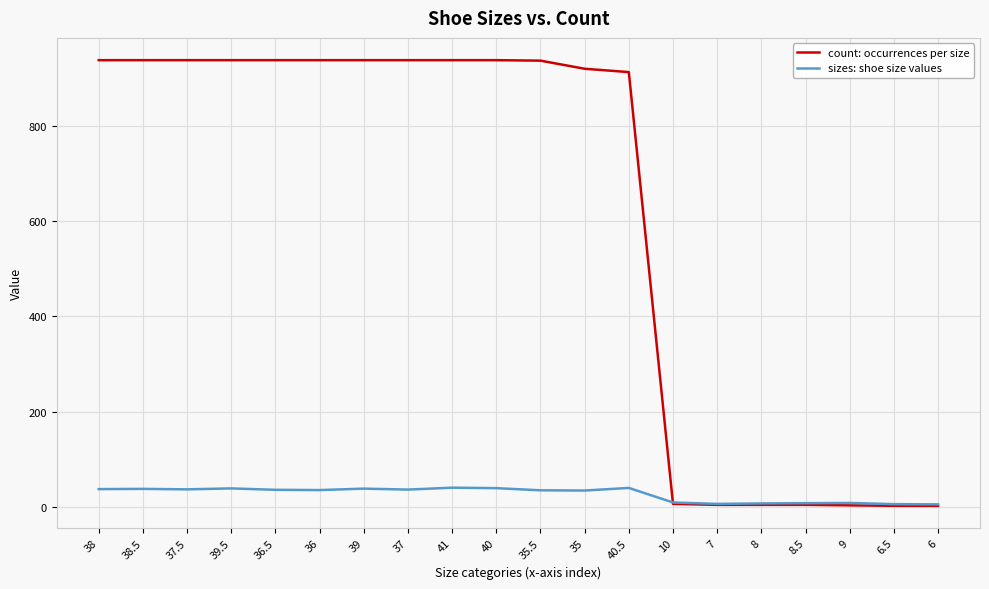

Is the value of sizes: shoe size values at 37 greater than the value of count: occurrences per size at 7?

Yes